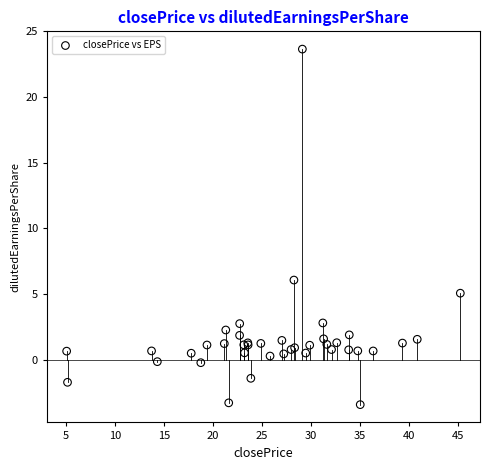

What Y value in the scatter plot is closest to 10?

6.1